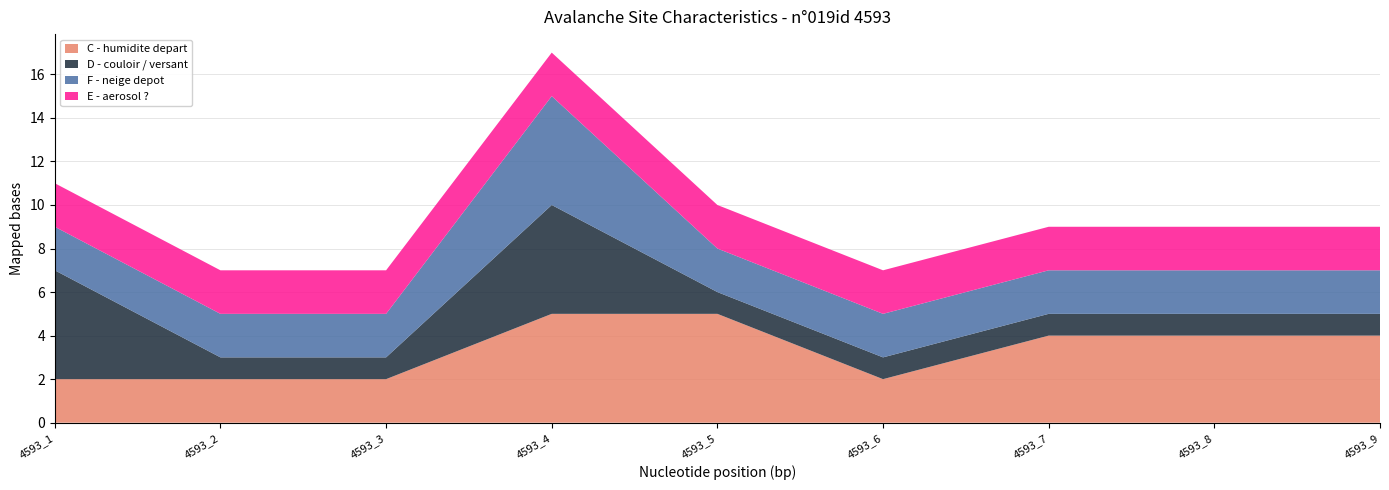

Reading left to right, what are all the values shown in this chart?

C - humidite depart: 4593_1=2	4593_2=2	4593_3=2	4593_4=5	4593_5=5	4593_6=2	4593_7=4	4593_8=4	4593_9=4
D - couloir / versant: 4593_1=5	4593_2=1	4593_3=1	4593_4=5	4593_5=1	4593_6=1	4593_7=1	4593_8=1	4593_9=1
F - neige depot: 4593_1=2	4593_2=2	4593_3=2	4593_4=5	4593_5=2	4593_6=2	4593_7=2	4593_8=2	4593_9=2
E - aerosol ?: 4593_1=2	4593_2=2	4593_3=2	4593_4=2	4593_5=2	4593_6=2	4593_7=2	4593_8=2	4593_9=2